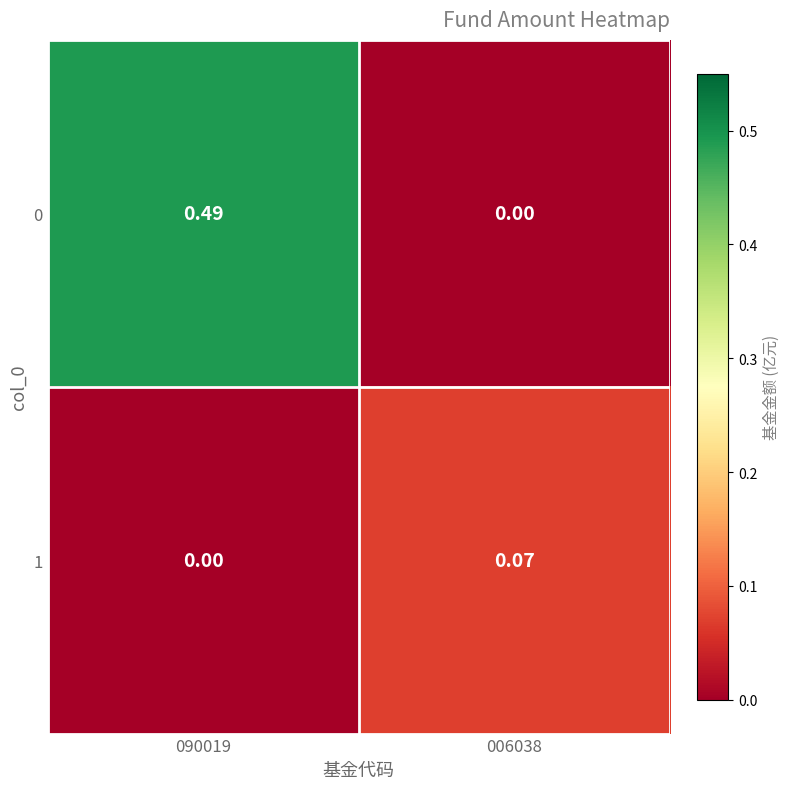

Is the value of 1 at 006038 greater than the value of 0 at 006038?

Yes